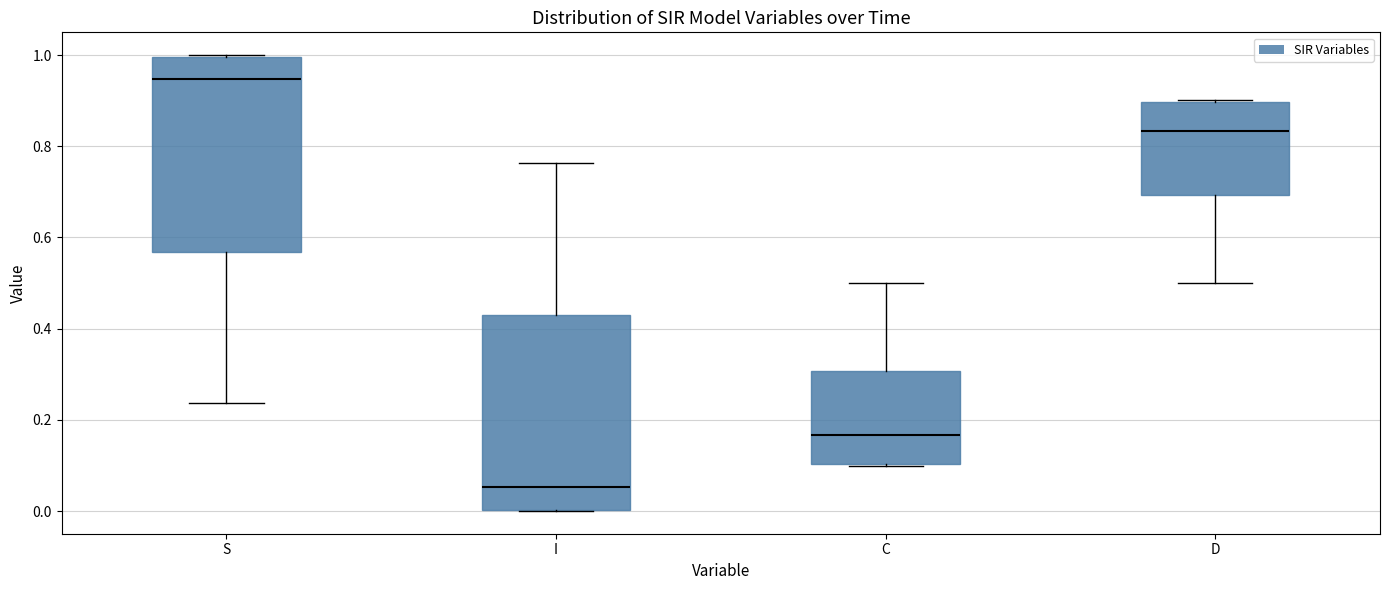

Which box's median line is the lowest?

I